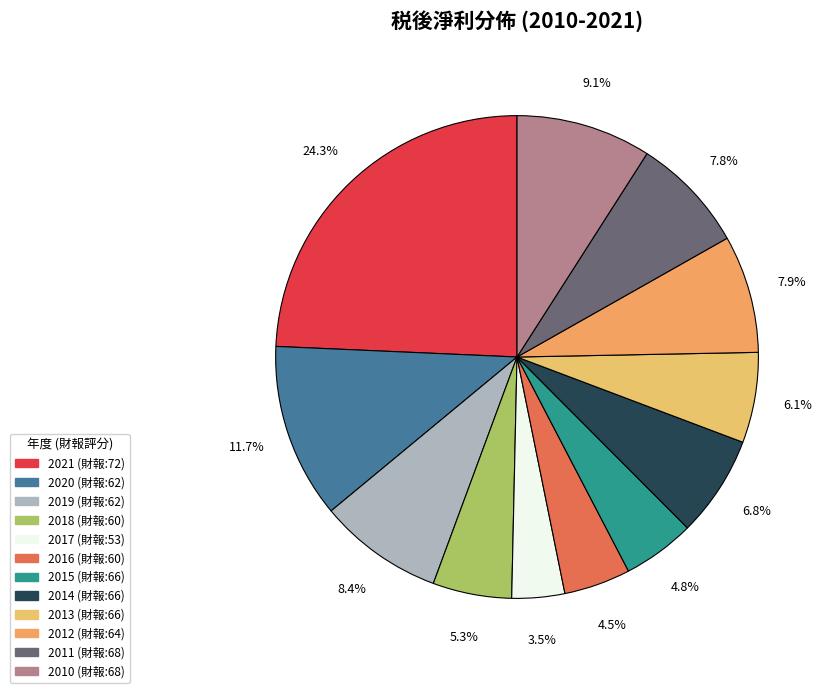

What percentage is the 2016 slice, to the nearest percent?

4%